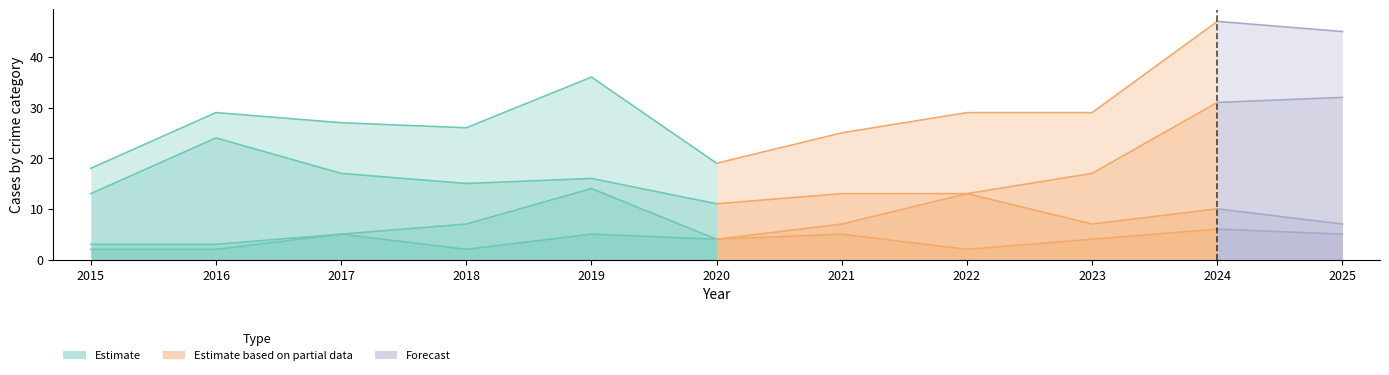

Read the Robbery value at 2022.

13